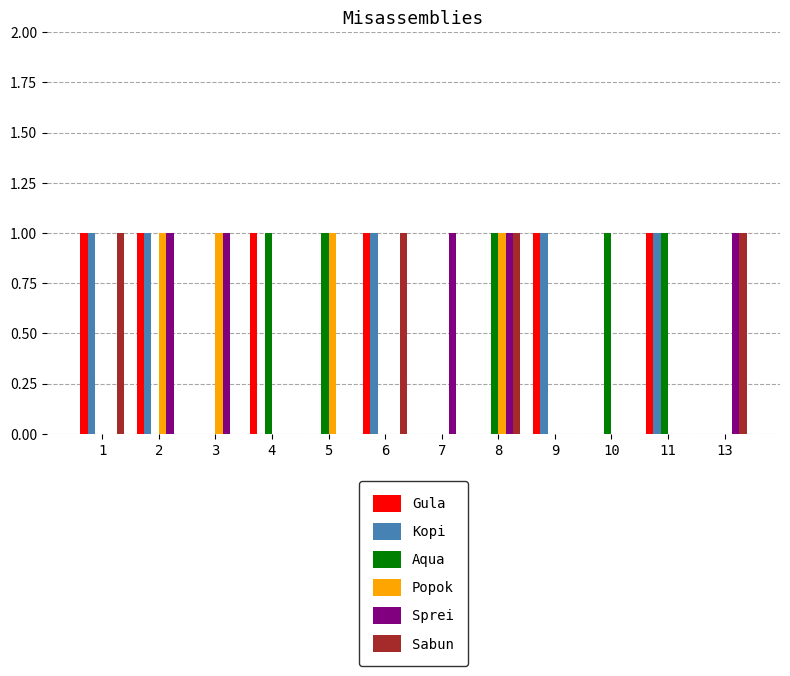

Count the number of categories in the chart.

12